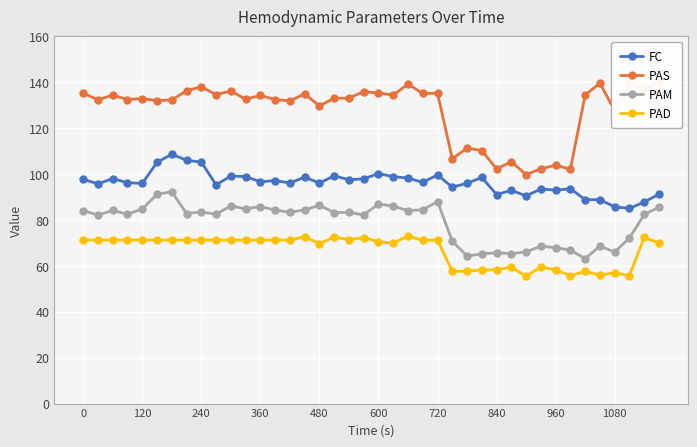

What is the maximum value for FC?

108.6